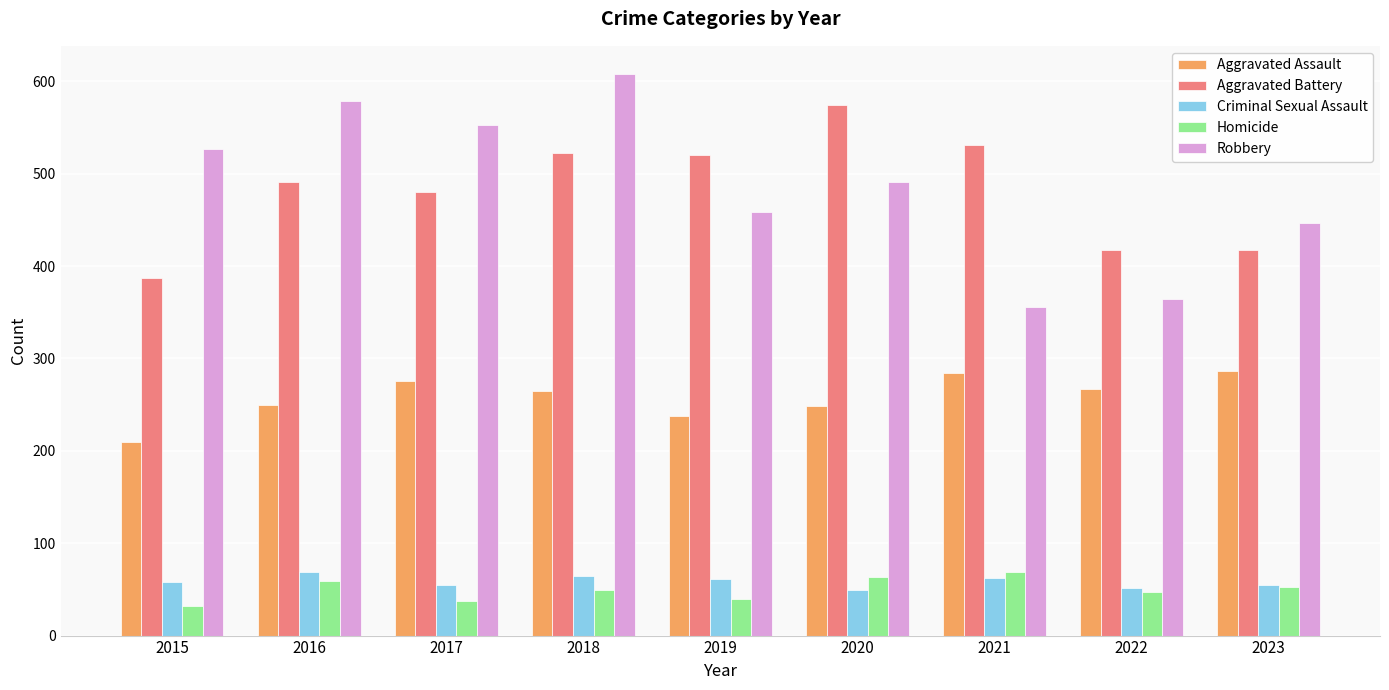

At which label does Homicide first exceed 49?

2016